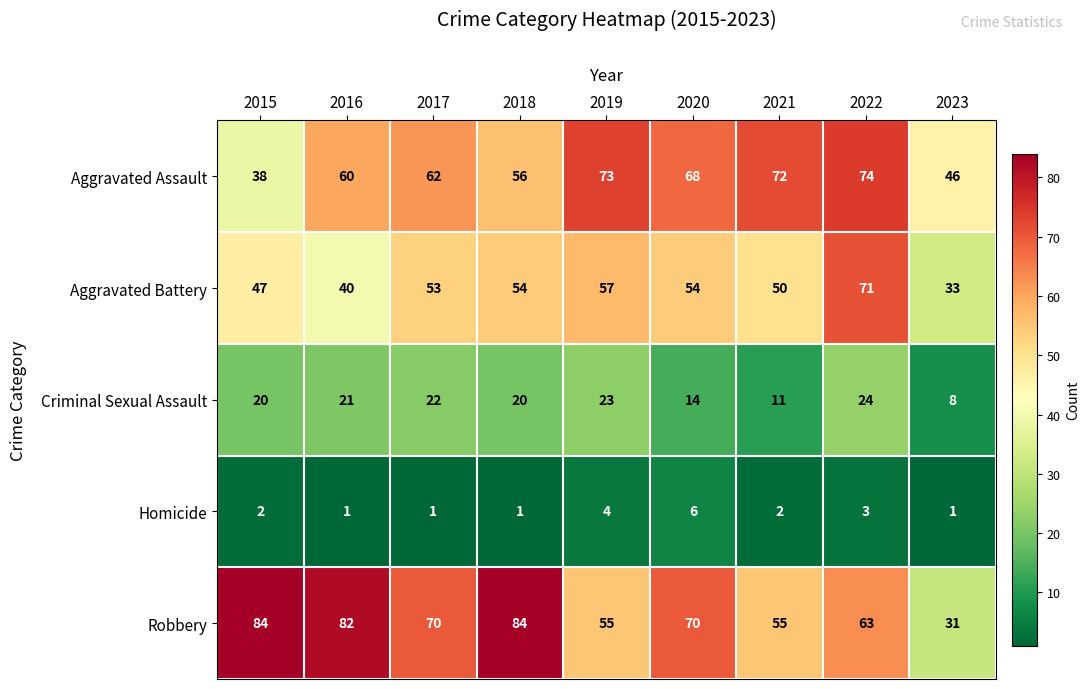

Which series changed the most between 2022 and 2023?

Aggravated Battery